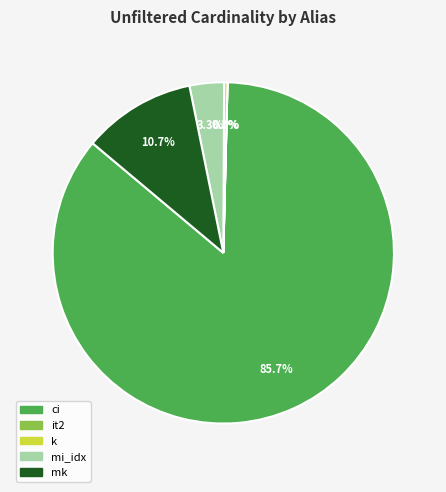

To the nearest percent, what is the average slice percentage?

20%